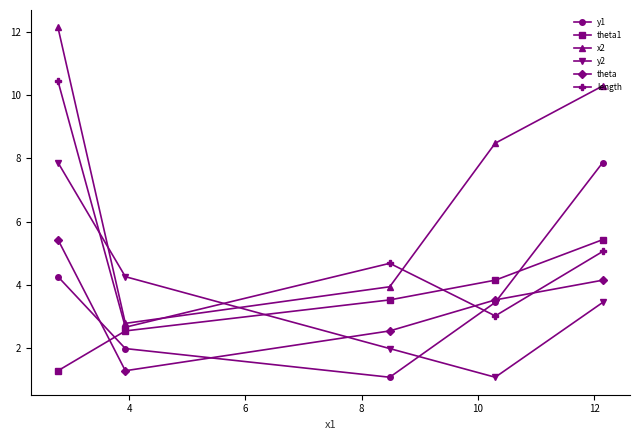

True or false: y2 has more than 2 points higher than both neighbors.

False